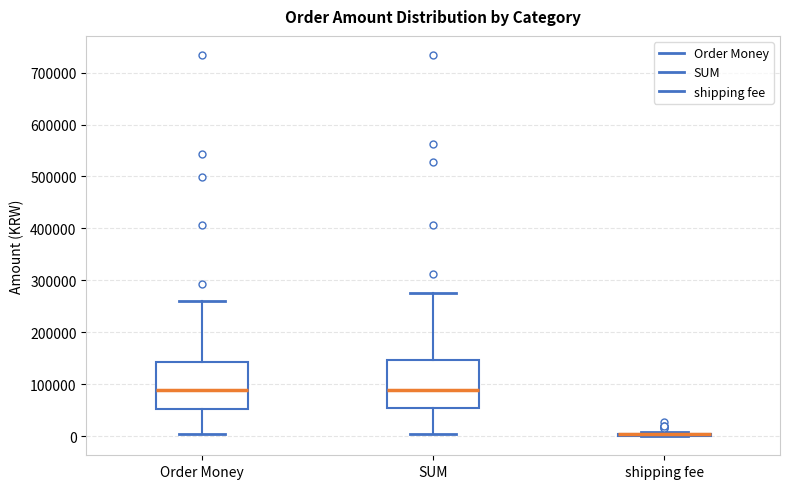

Reading left to right, transcribe this box plot: for each box, give where its median line is, the range the box spans, and where its two whiskers end, as read against the y-axis. The values are not printed on the chart, so give them approximately, as read against the axis.

Order Money: median 90000, box 50000 to 140000, whiskers 0 to 260000
SUM: median 90000, box 50000 to 150000, whiskers 0 to 280000
shipping fee: box collapsed to a line at 0, whiskers 0 to 10000